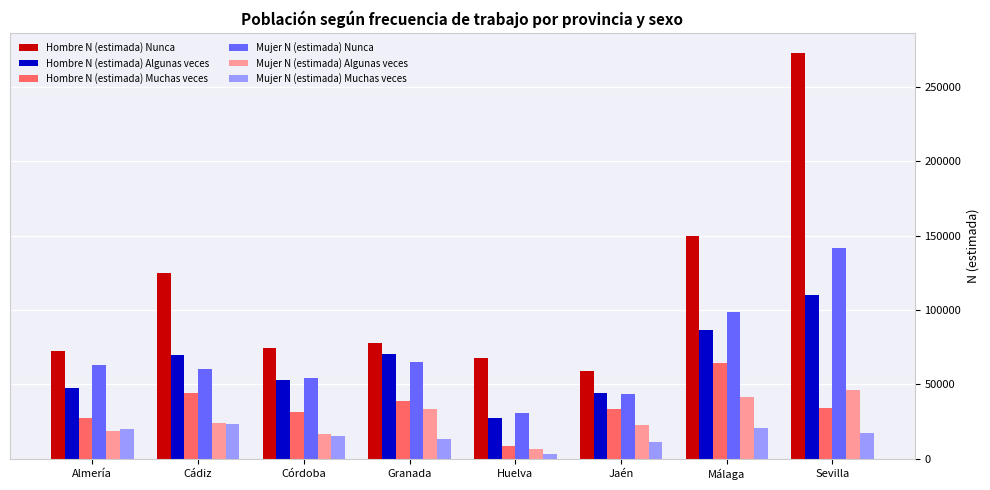

Which series has the largest range (max minus min)?

Hombre N (estimada) Nunca